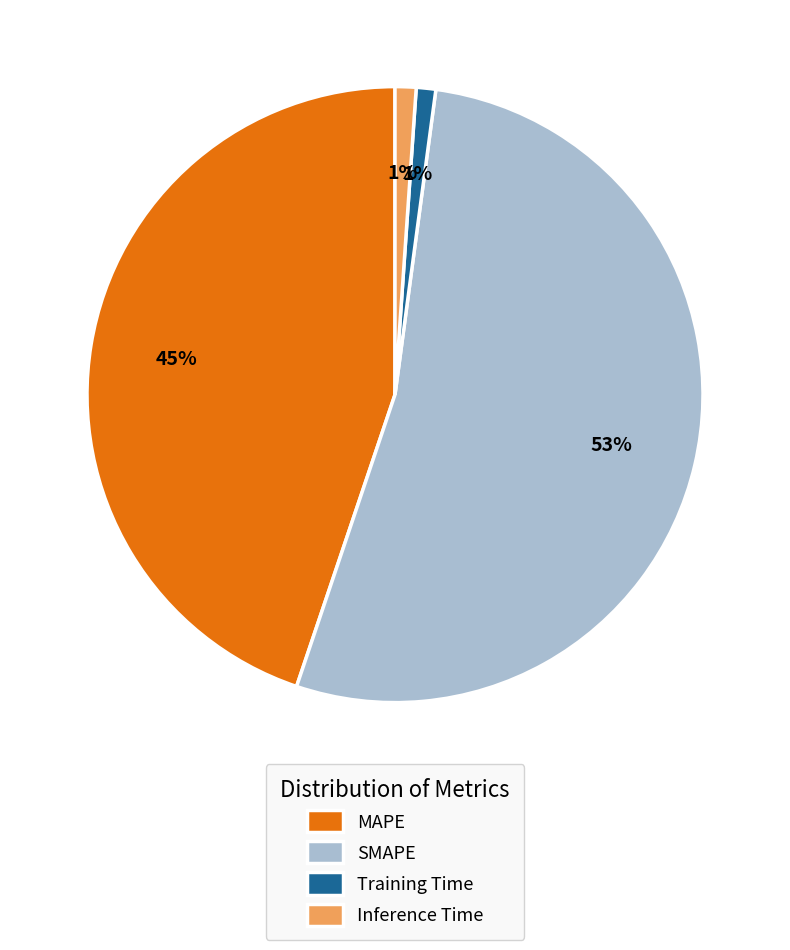

What is the largest slice in the pie chart?

SMAPE